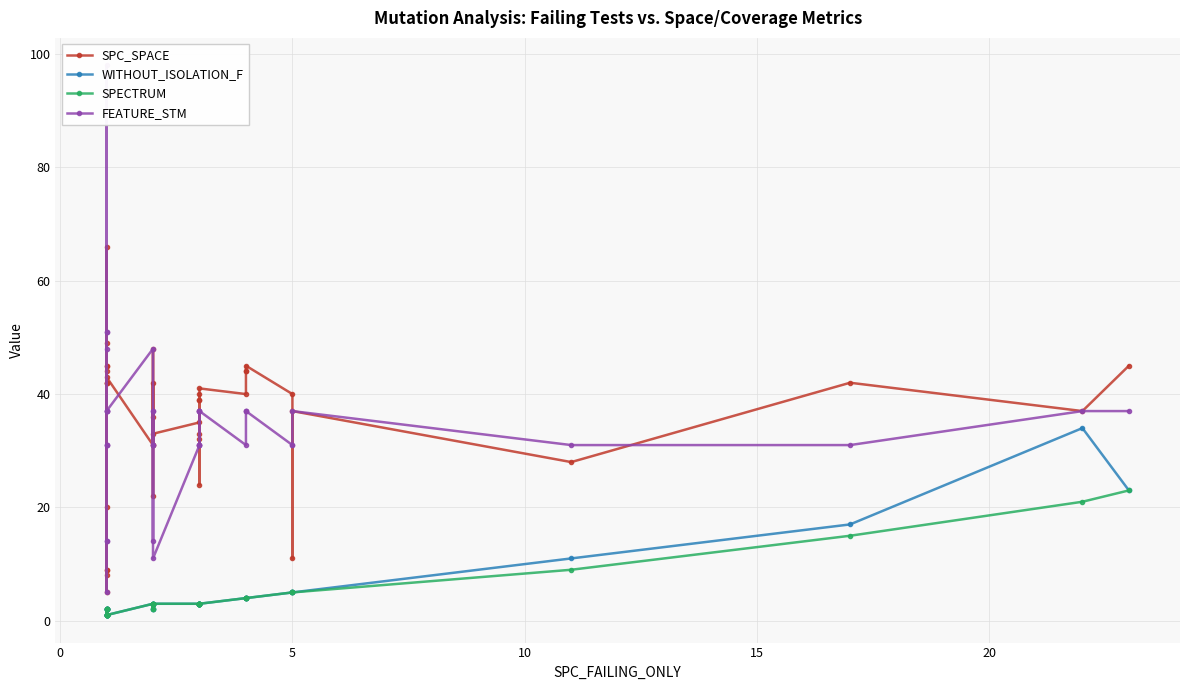

At how many categories does at least one series exceed 16?

39